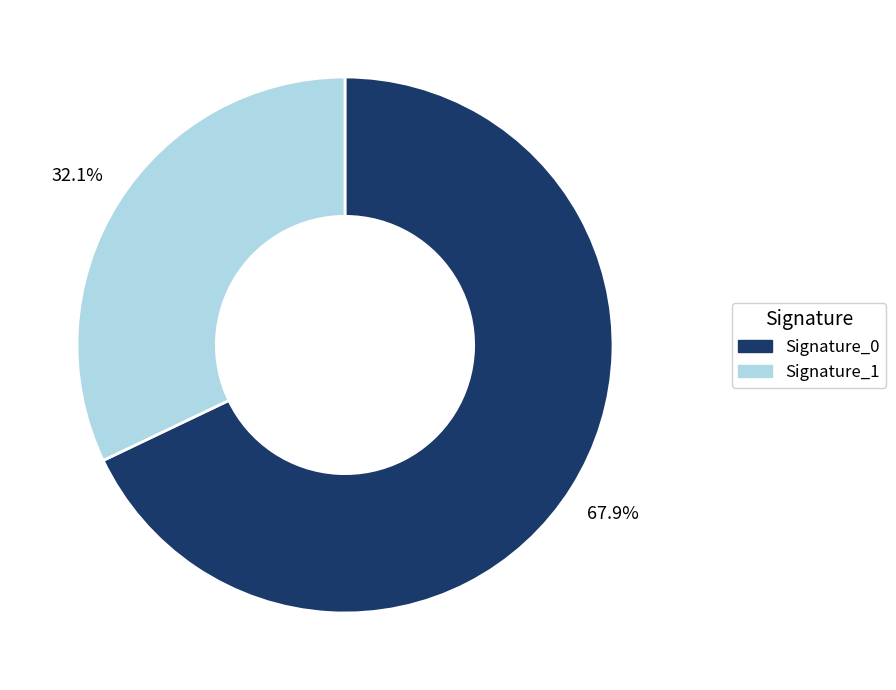

What percentage do Signature_1 and Signature_0 together represent?

100.0%